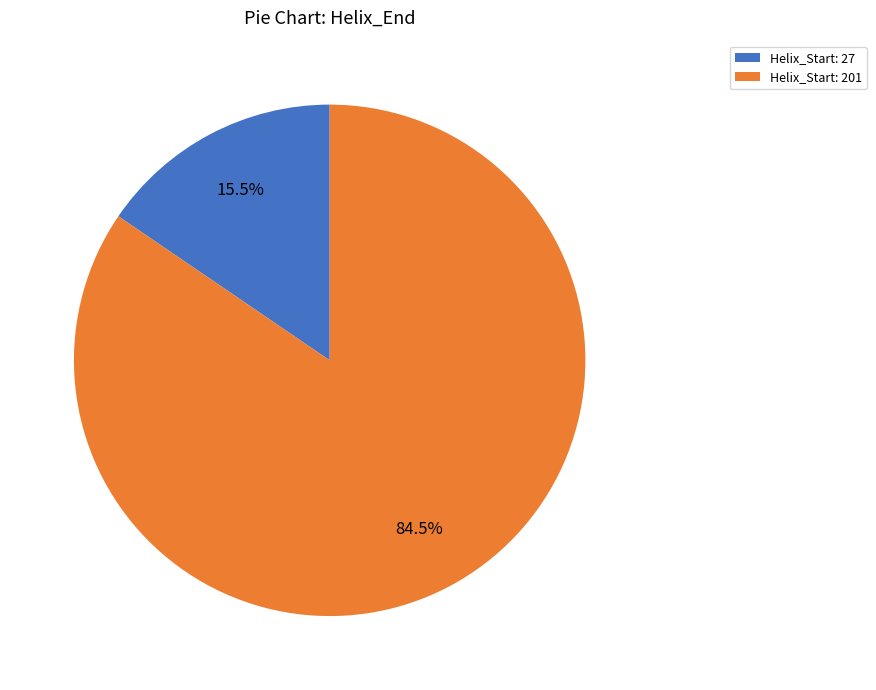

Between Helix_Start: 27 and Helix_Start: 201, which is larger?

Helix_Start: 201